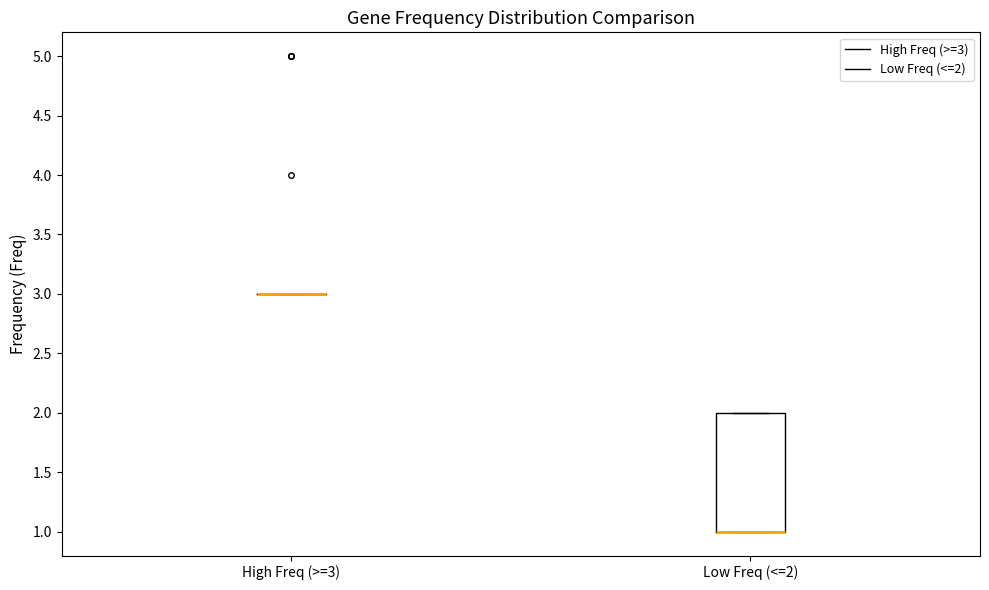

Comparing the boxes themselves (not the whiskers), which one is the tallest?

Low Freq (<=2)